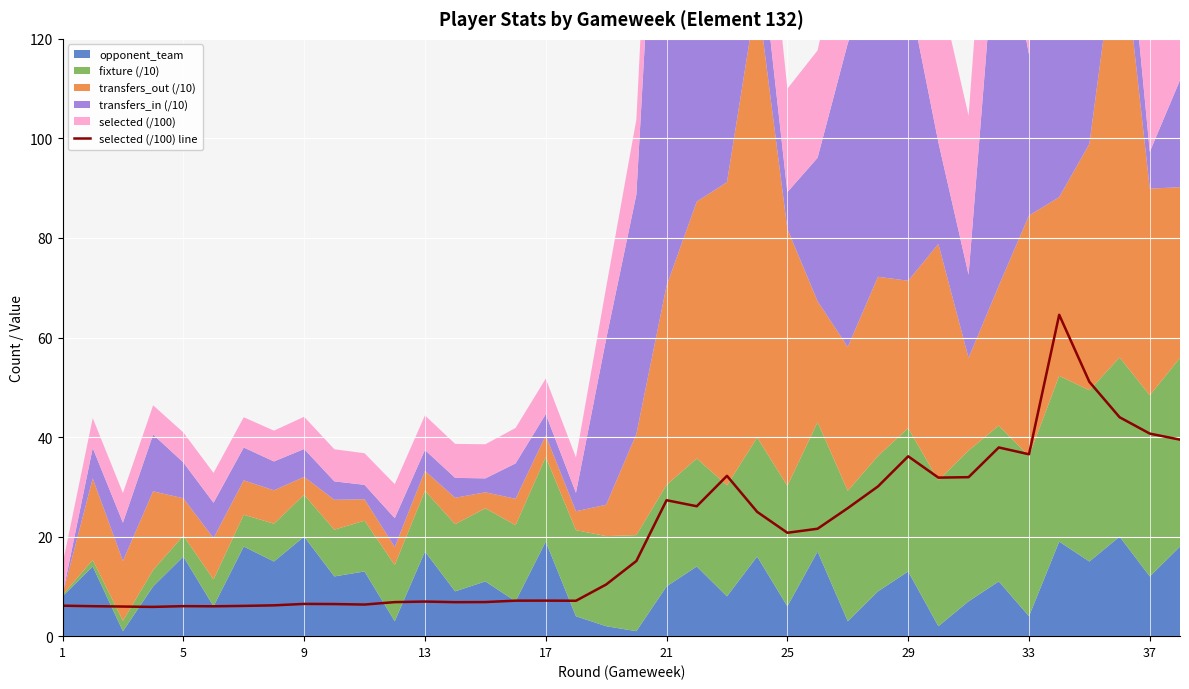

What is the smallest value displayed?

5.9